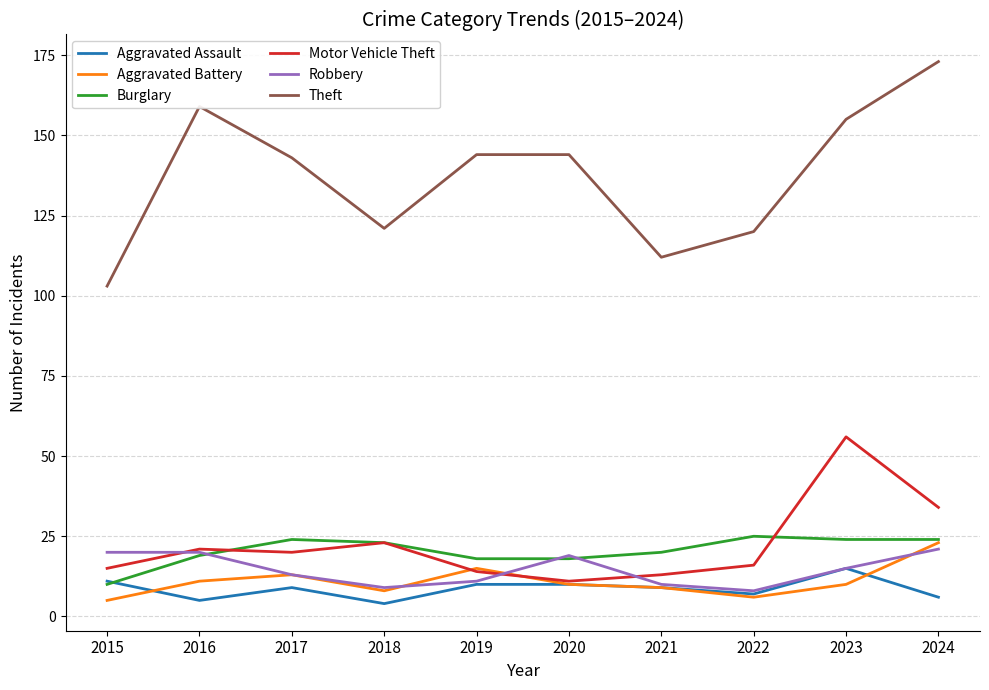

True or false: Robbery has a value of 19 at 2020.

True